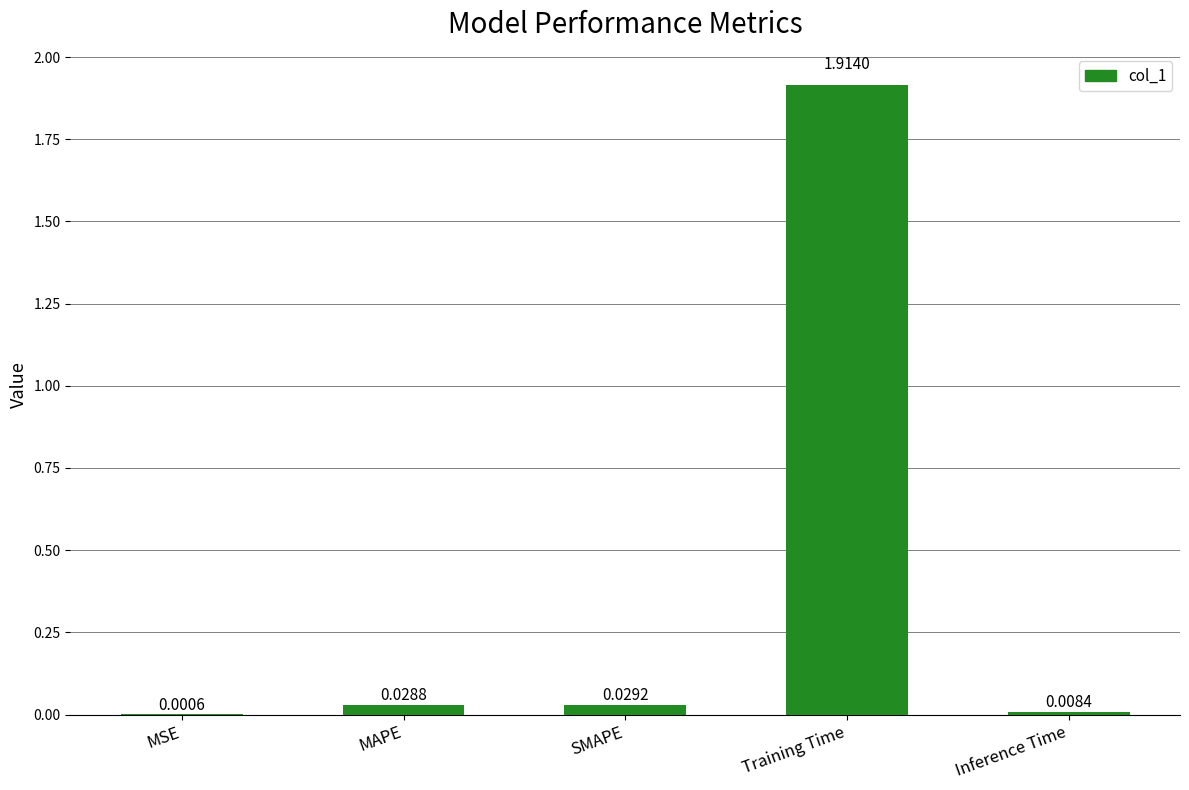

What is the sum of all values?

2.0